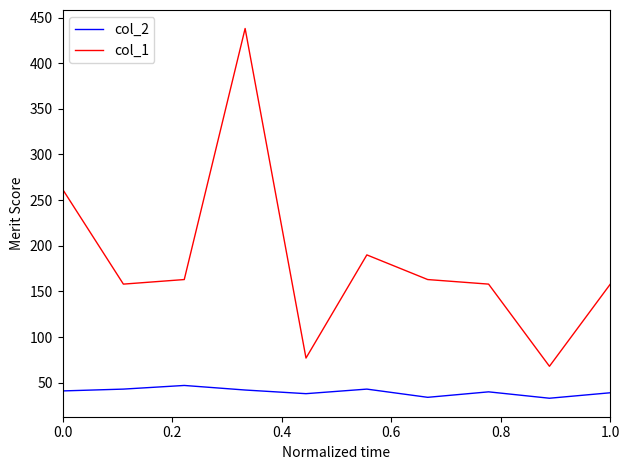

Does the chart have visible grid lines?

No